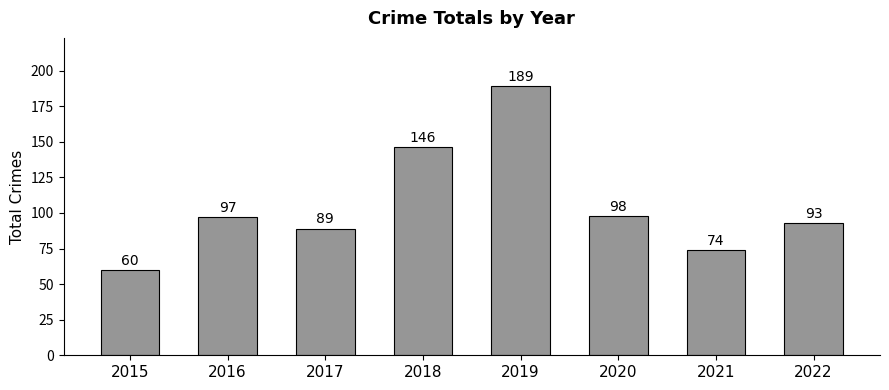

What is the sum of the values at 2021 and 2015?

134